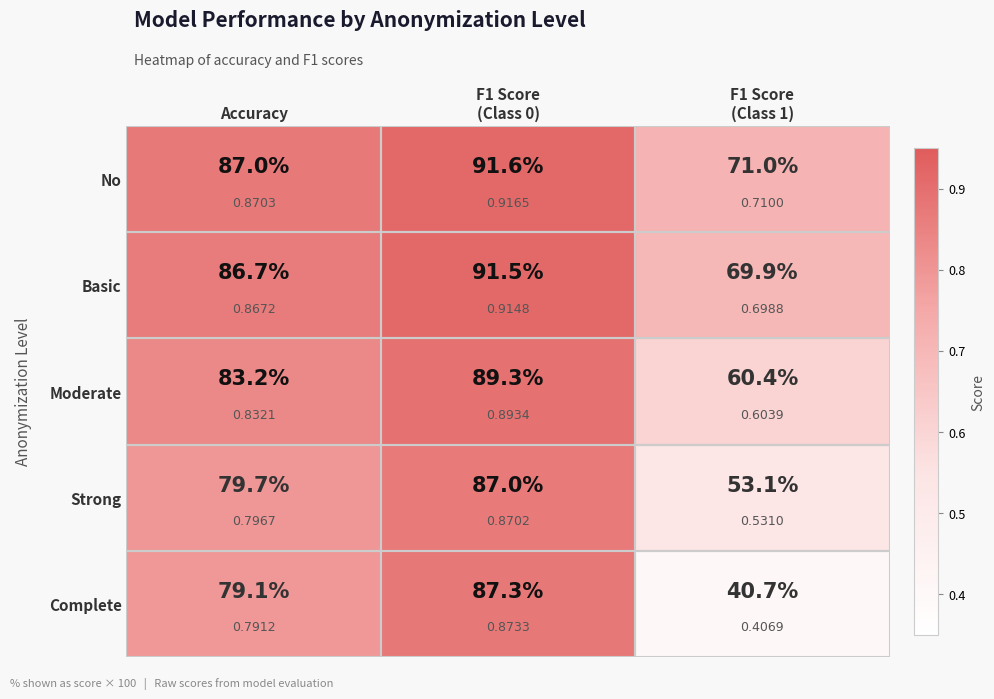

Count the number of categories in the chart.

3